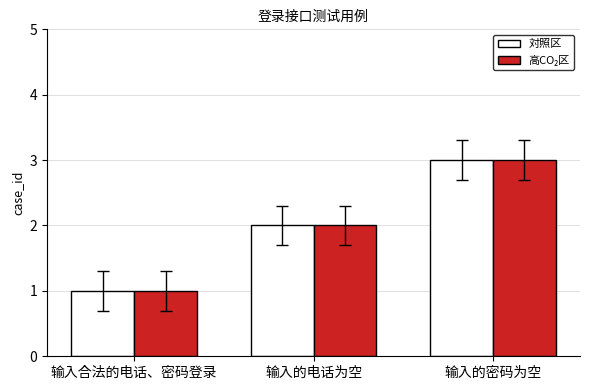

What is the total value across all series at 输入的电话为空?

4